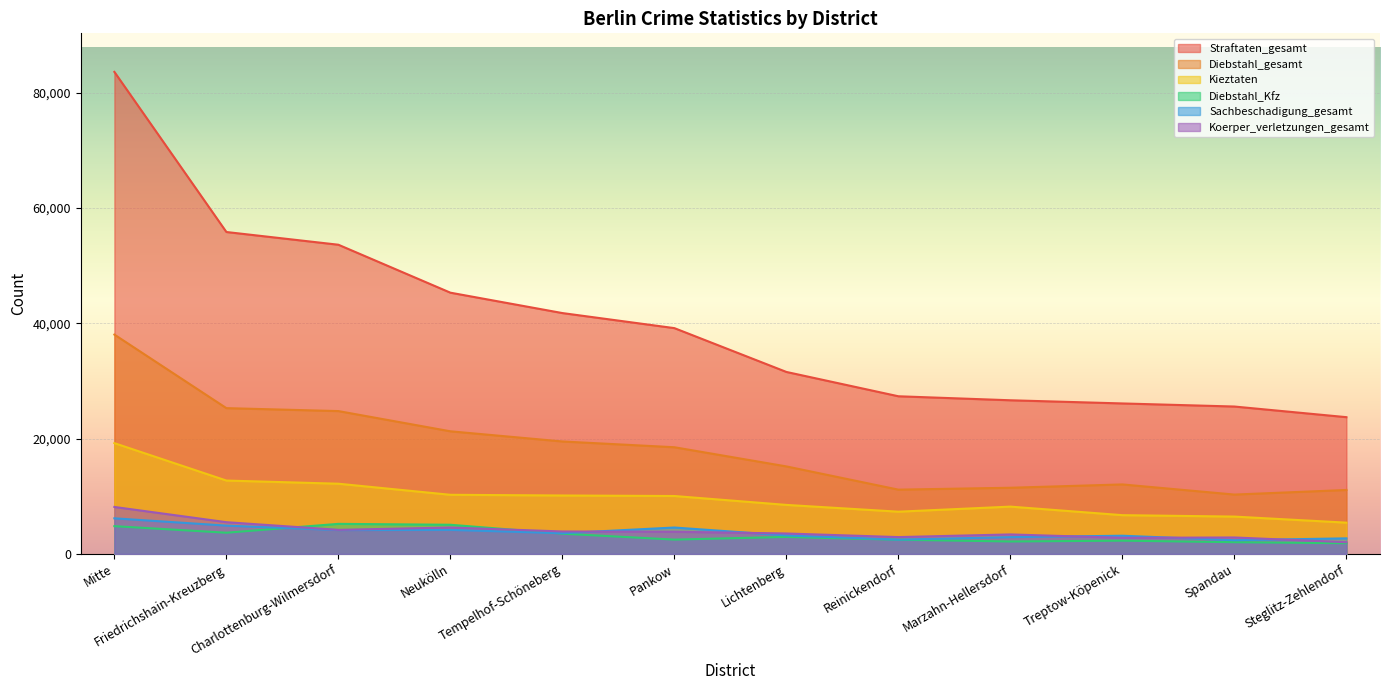

In Sachbeschadigung_gesamt, how many points are higher than both neighbors (excluding endpoints)?

3